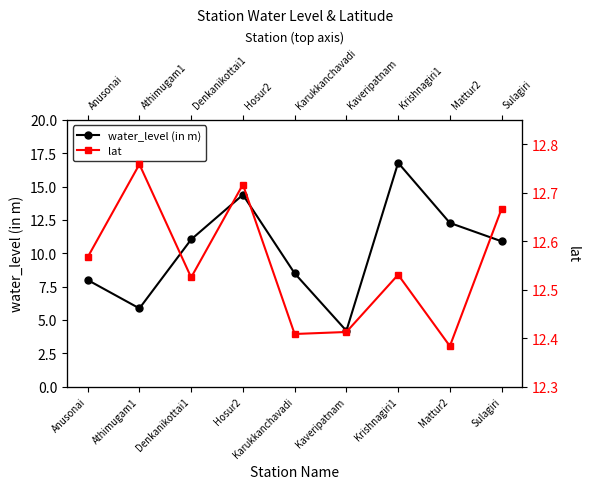

The water_level (in m) series shows 29.2 at Krishnagiri1. True or false?

False